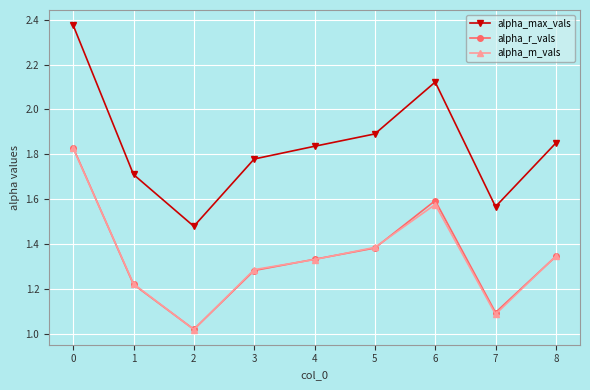

The alpha_r_vals series shows 0.8 at 7. True or false?

False